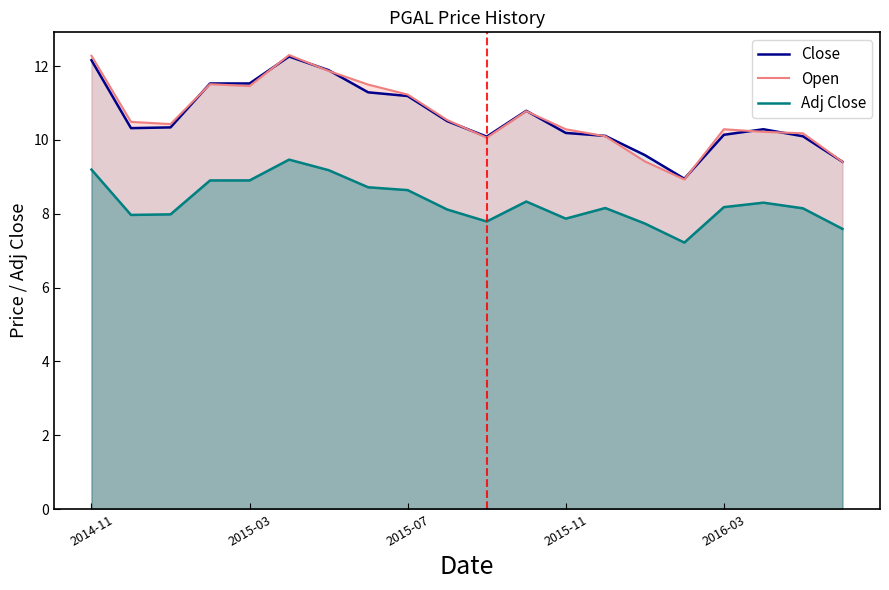

What position from the right is 5?

15